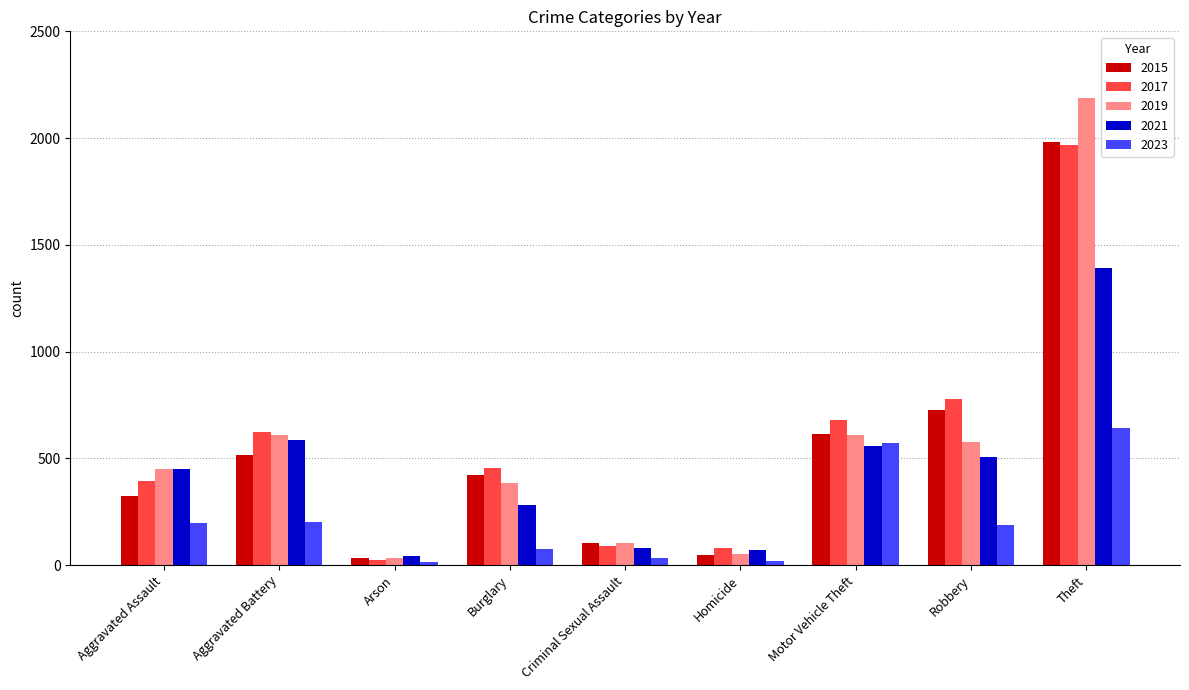

What is the label of the 8th bar from the right?

Aggravated Battery